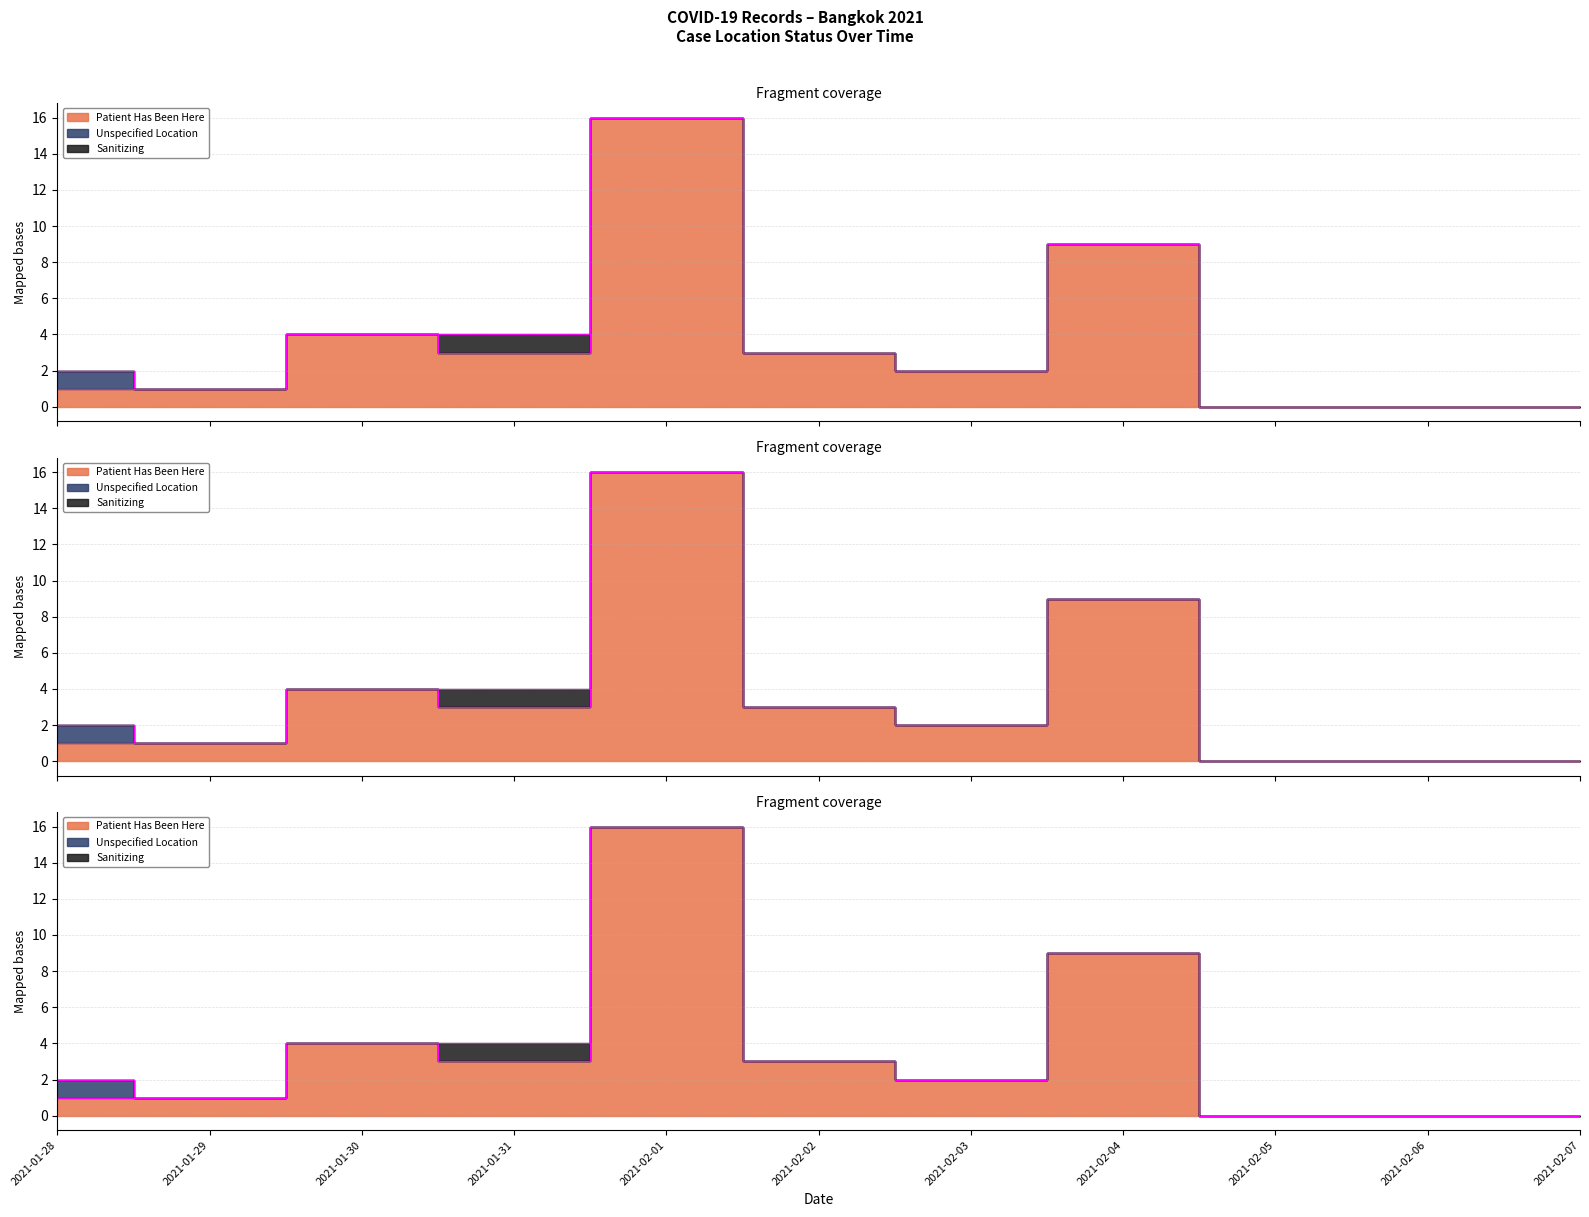

Between 2021-01-30 and 2021-01-29, which is larger?

2021-01-30